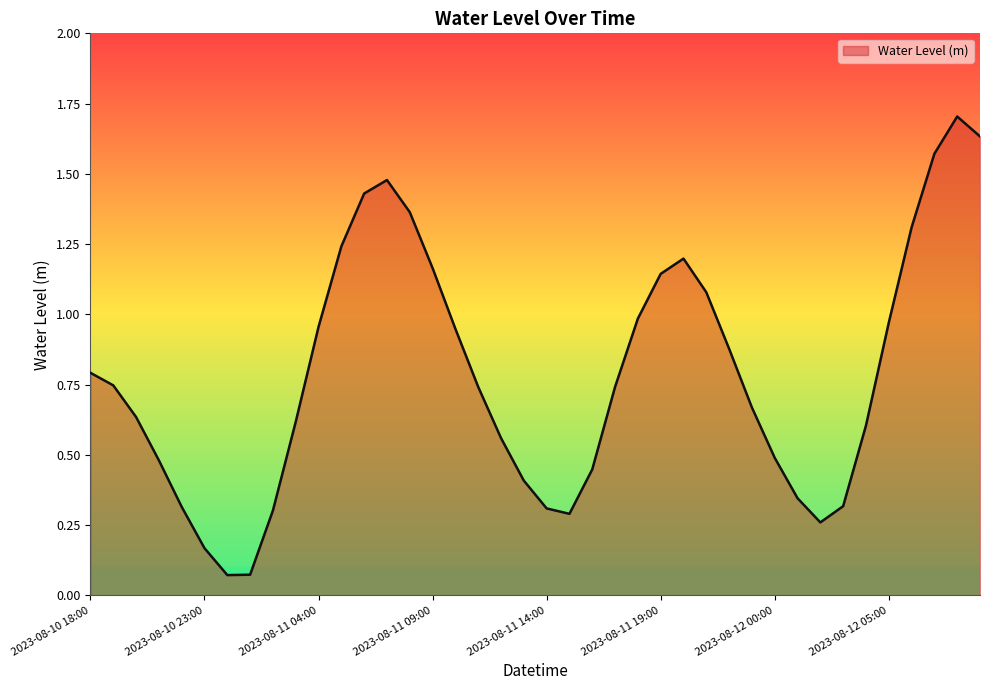

What is the label of the 2nd point from the left?

2023-08-10 19:00